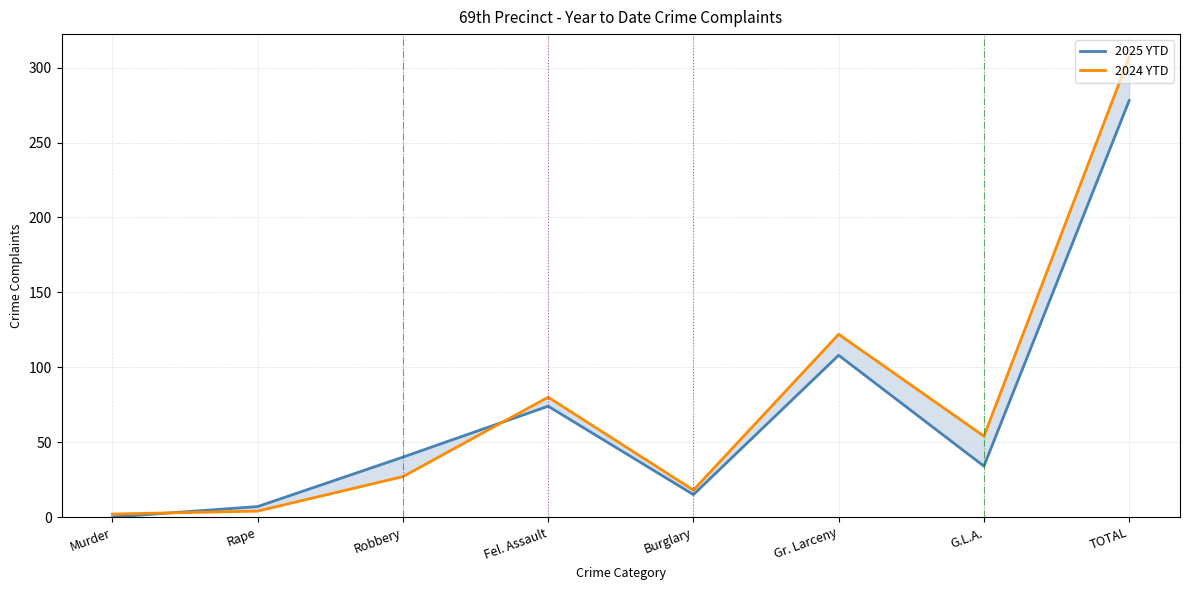

True or false: 2025 YTD and 2024 YTD cross at least once.

True